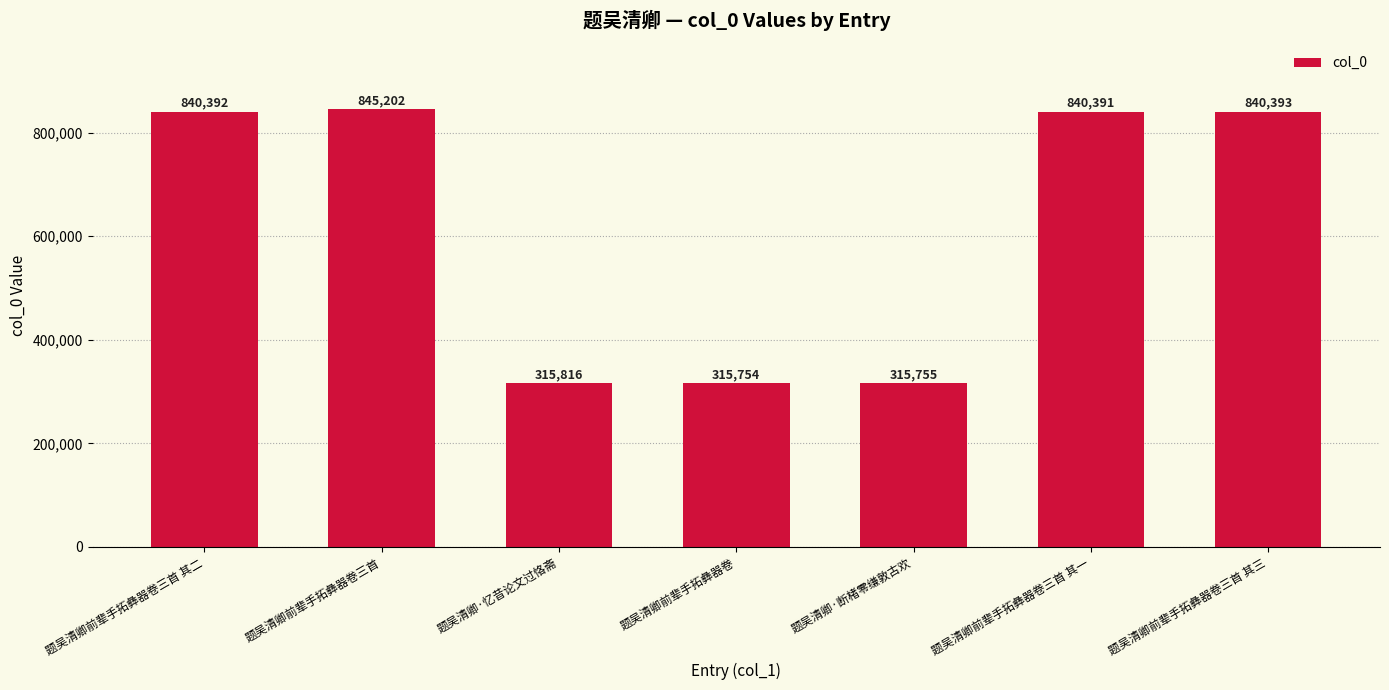

What is the ratio of the value at 题吴清卿前辈手拓彝器卷三首 to the value at 题吴清卿前辈手拓彝器卷三首 其三?

1.0